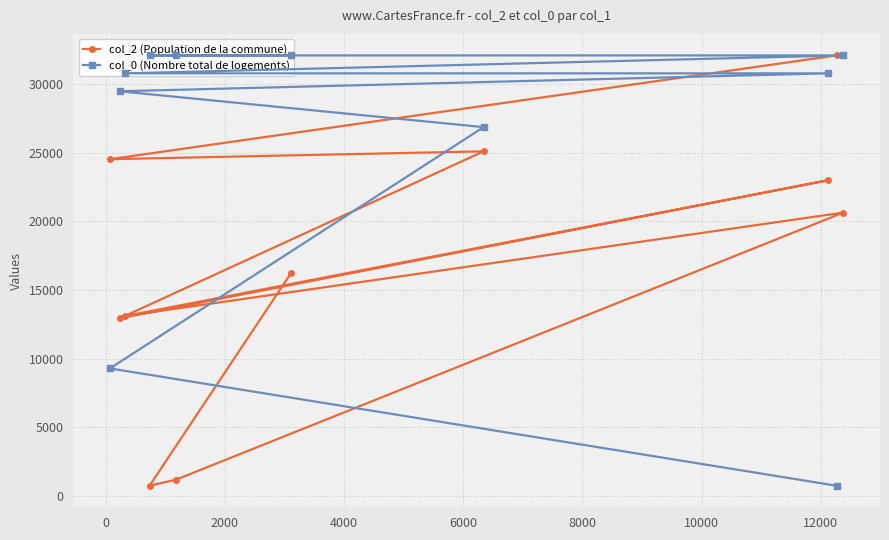

What is the highest value of the col_2 (Population de la commune) series?

32083